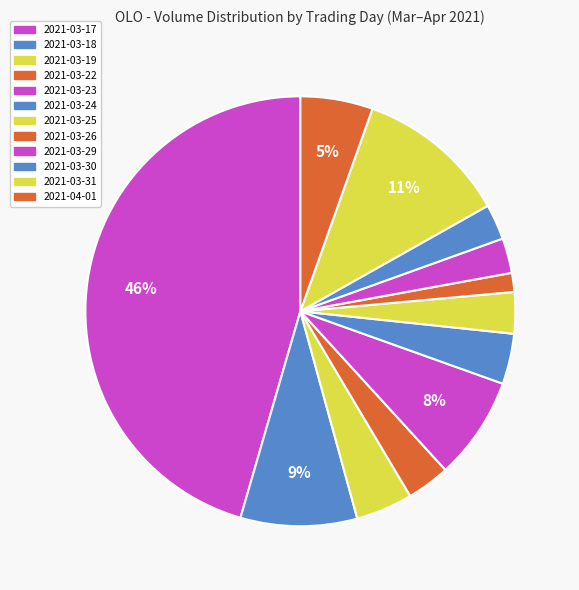

Which slice is the largest?

2021-03-17